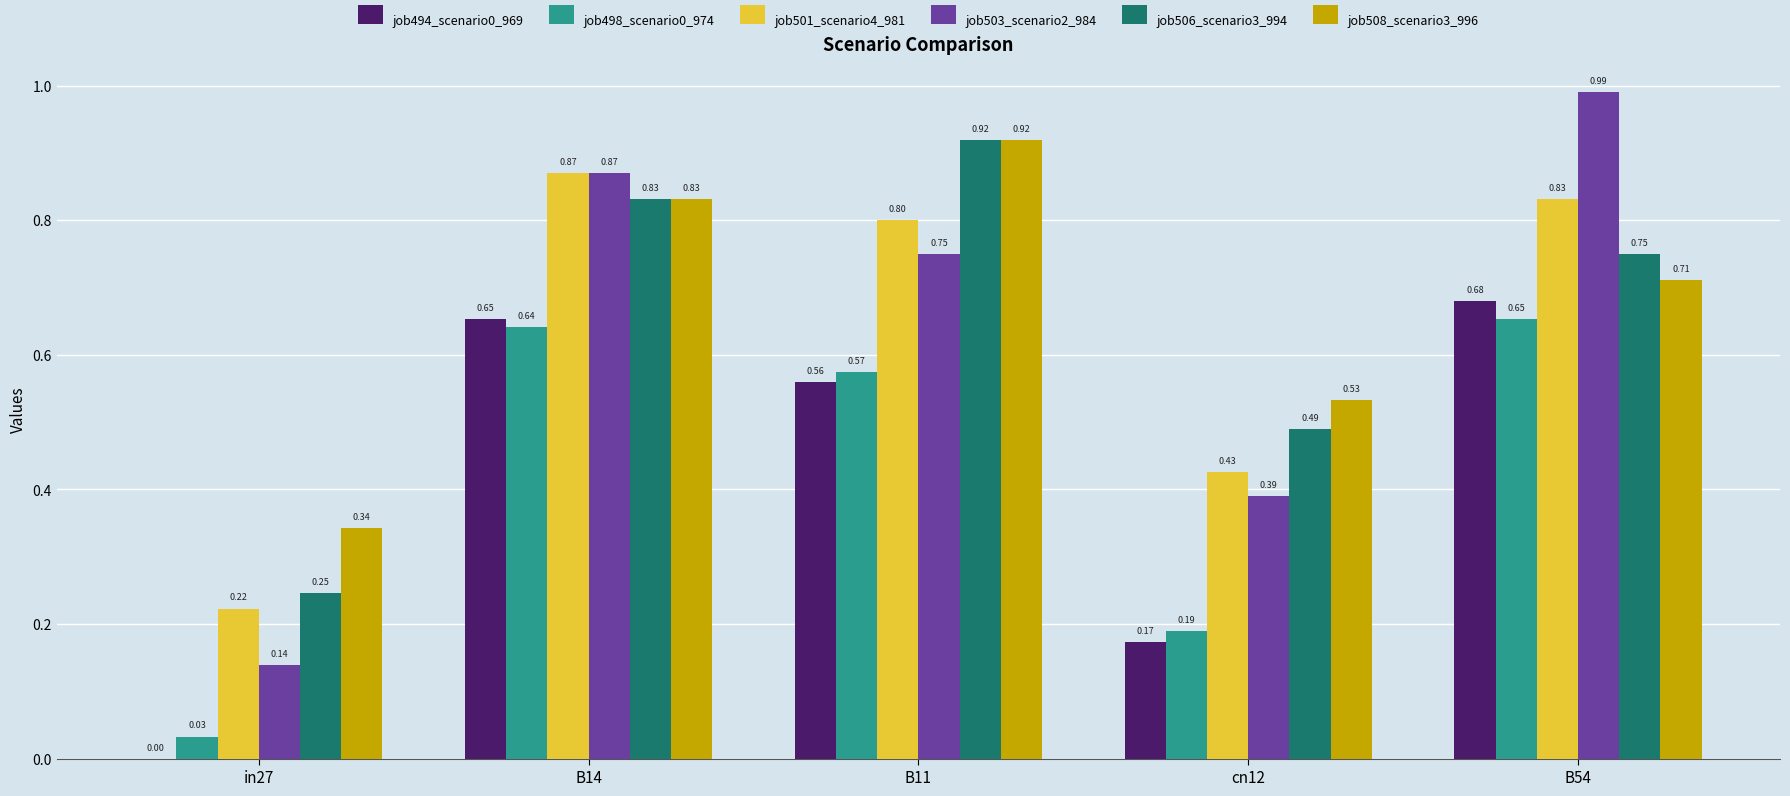

What is the sum of the job506_scenario3_994 values at in27 and B11?

1.2